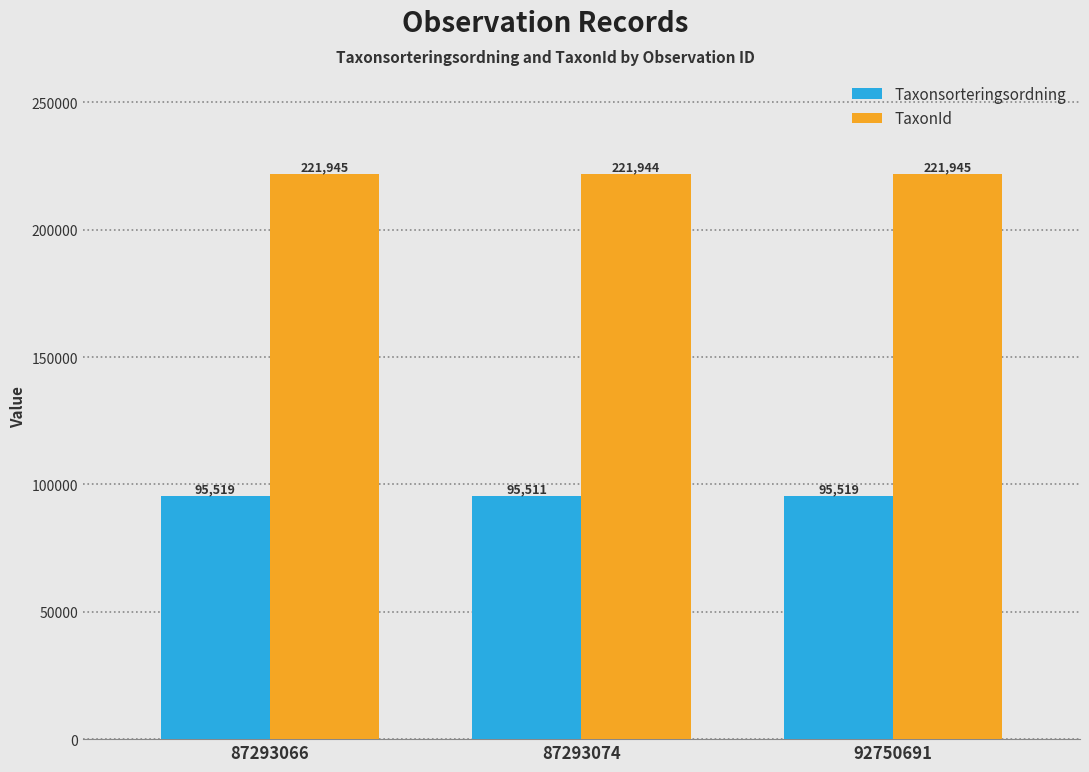

Count the Taxonsorteringsordning values in the range 95511 to 95519.

3